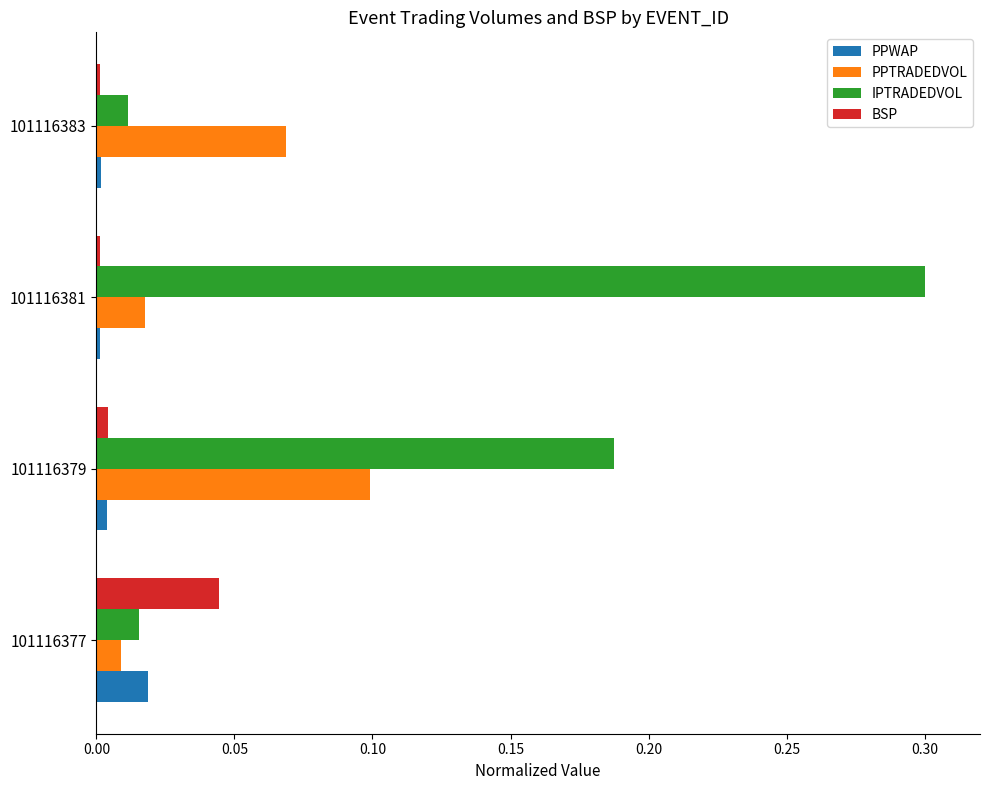

Between 101116379 and 101116381, which series saw the biggest shift?

IPTRADEDVOL